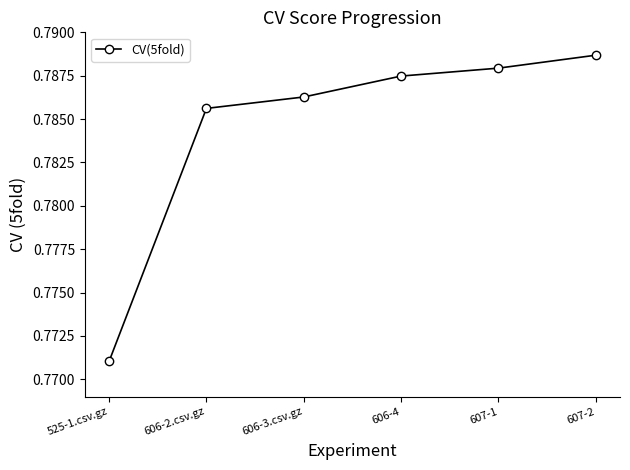

How many lines are shown in the chart?

1